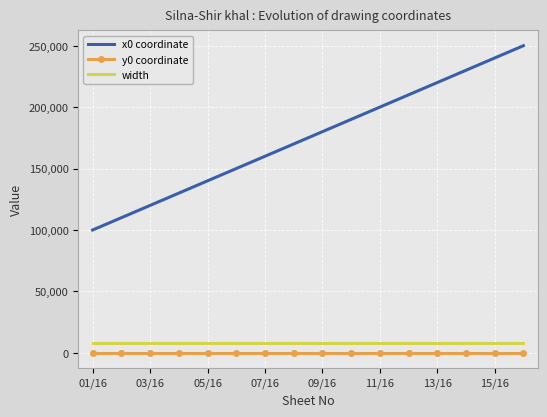

What is the difference between the second highest and second lowest values in the x0 coordinate series?

130000